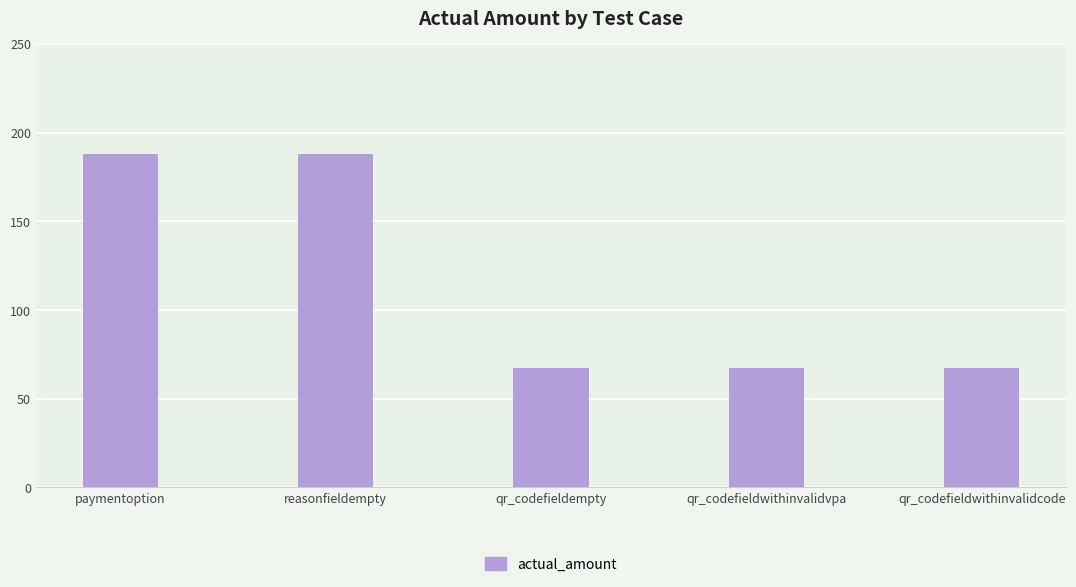

The value at reasonfieldempty is 188. True or false?

True